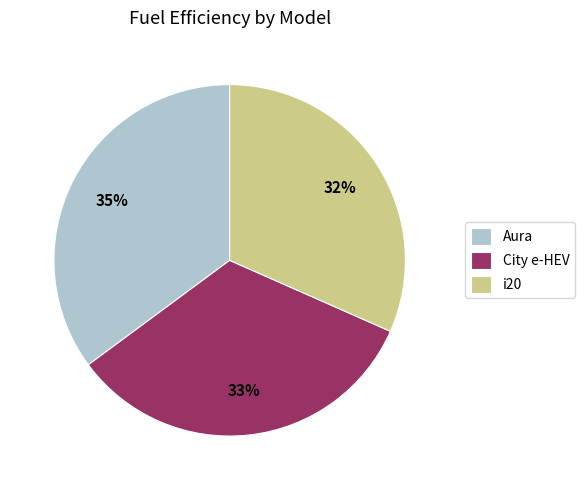

To the nearest percent, what portion does City e-HEV represent?

33%